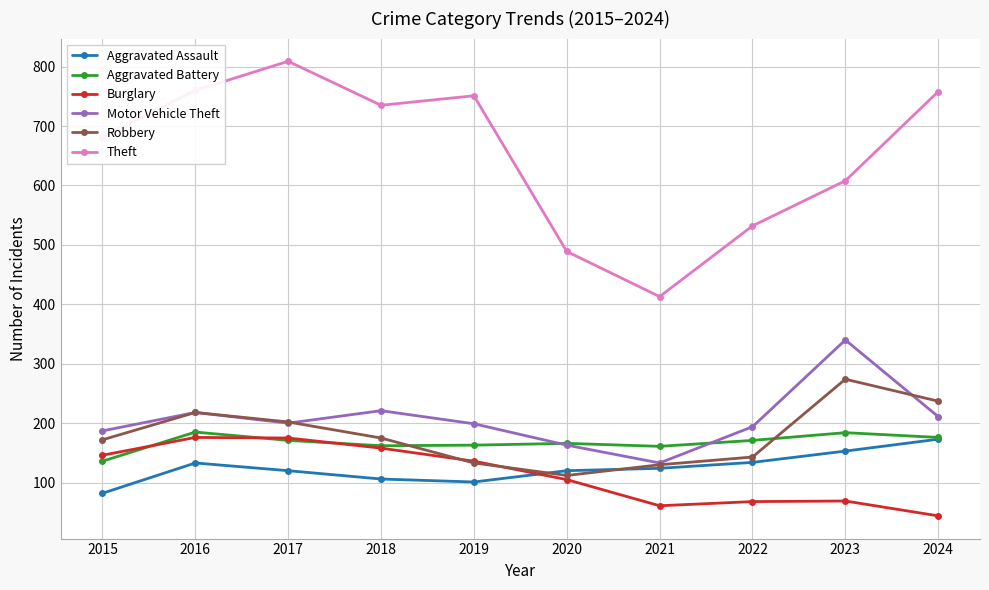

Where is the first local maximum for Robbery?

2016